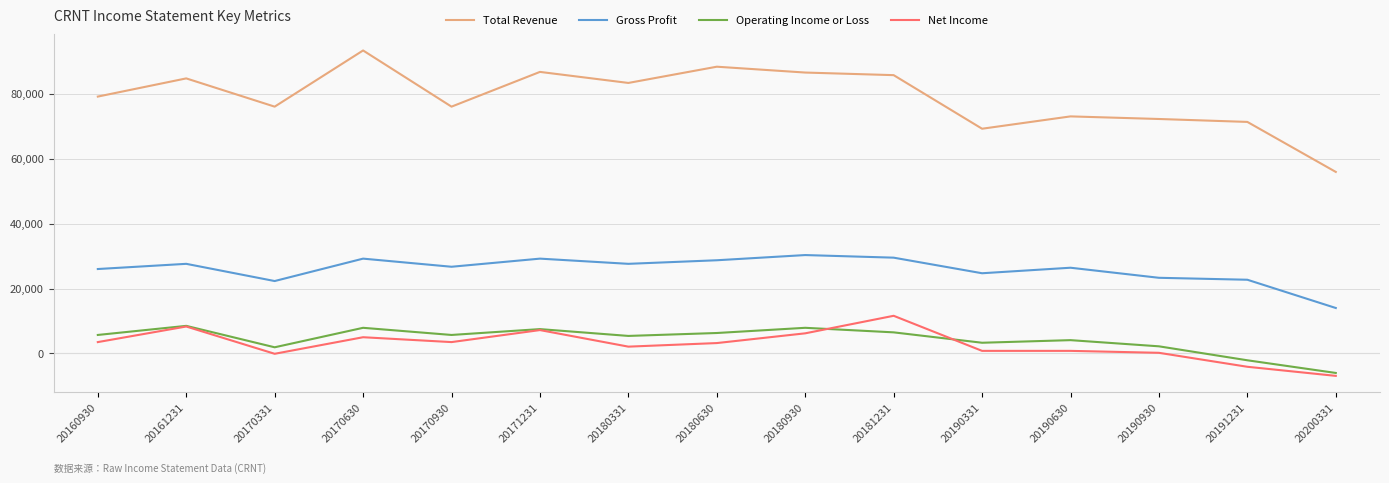

Read the Net Income value at 20170930, to the nearest 10.

3500